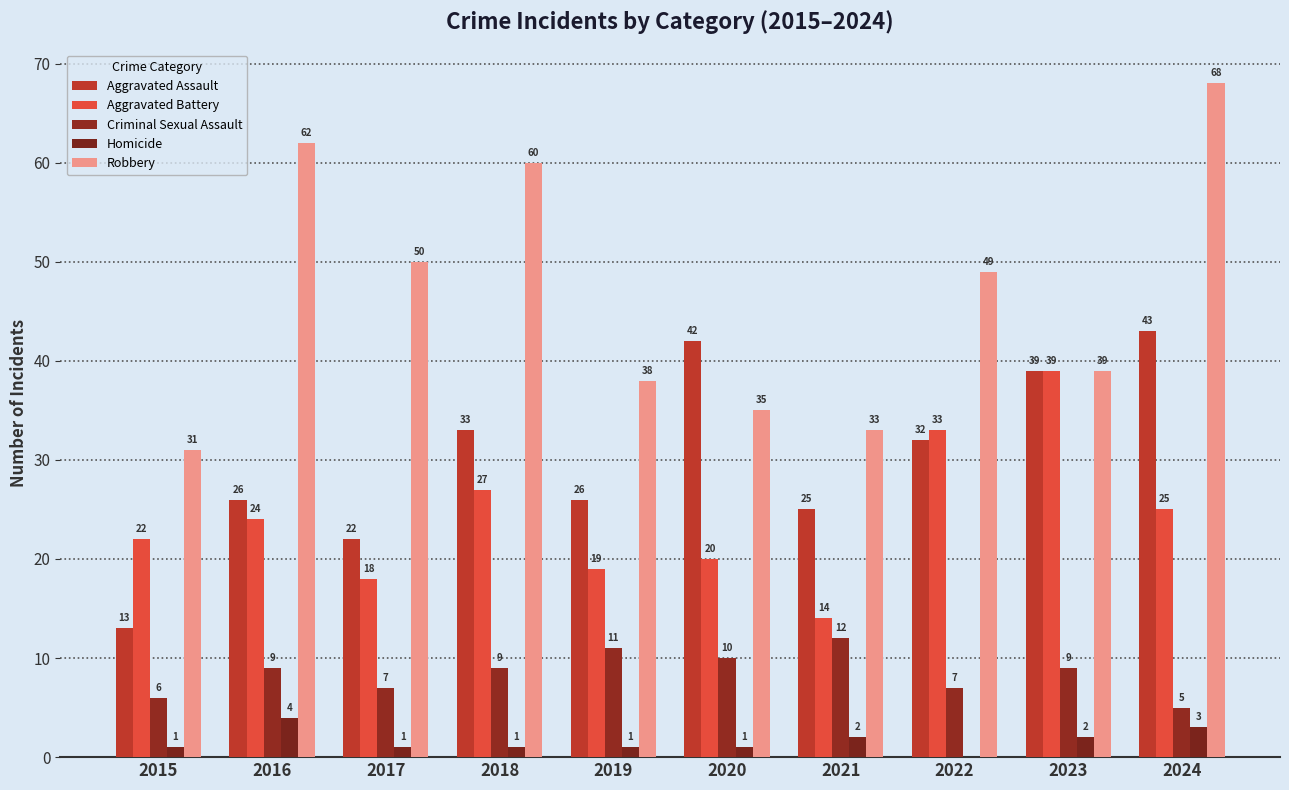

What are all the series names shown in the legend?

Aggravated Assault, Aggravated Battery, Criminal Sexual Assault, Homicide, Robbery